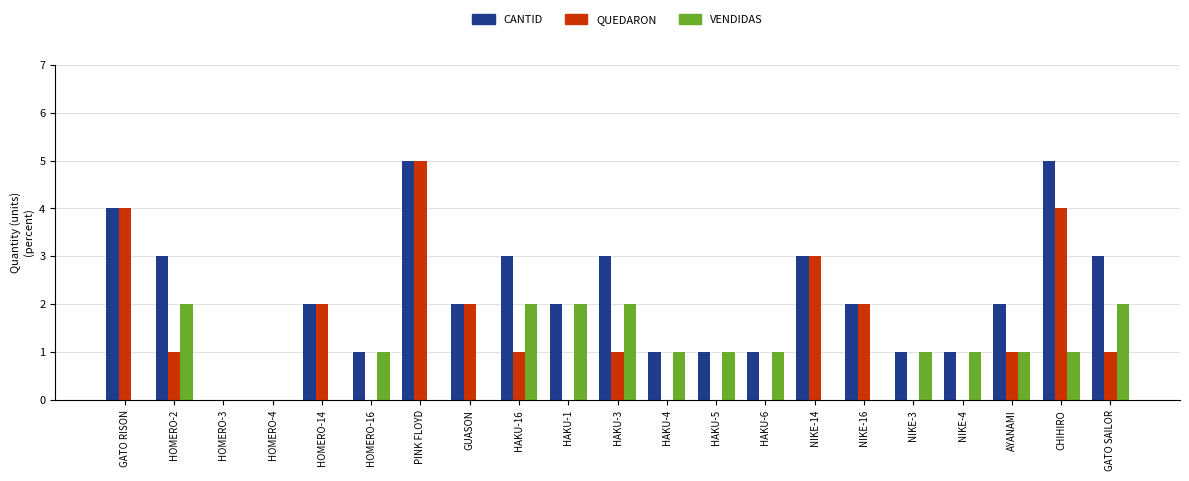

How many categories are shown in the chart?

21